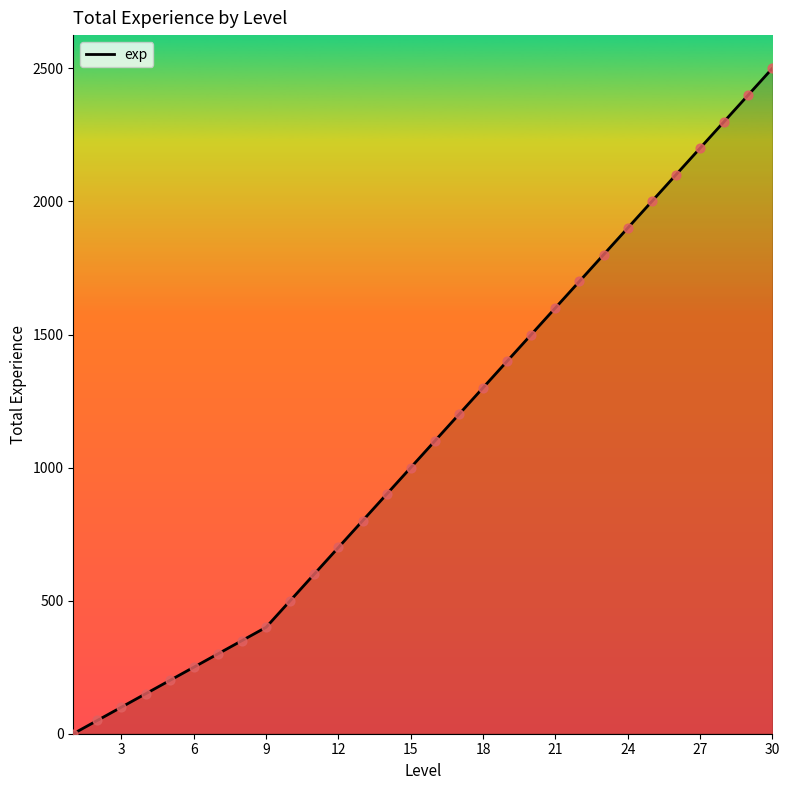

What is the greatest value displayed?

2500